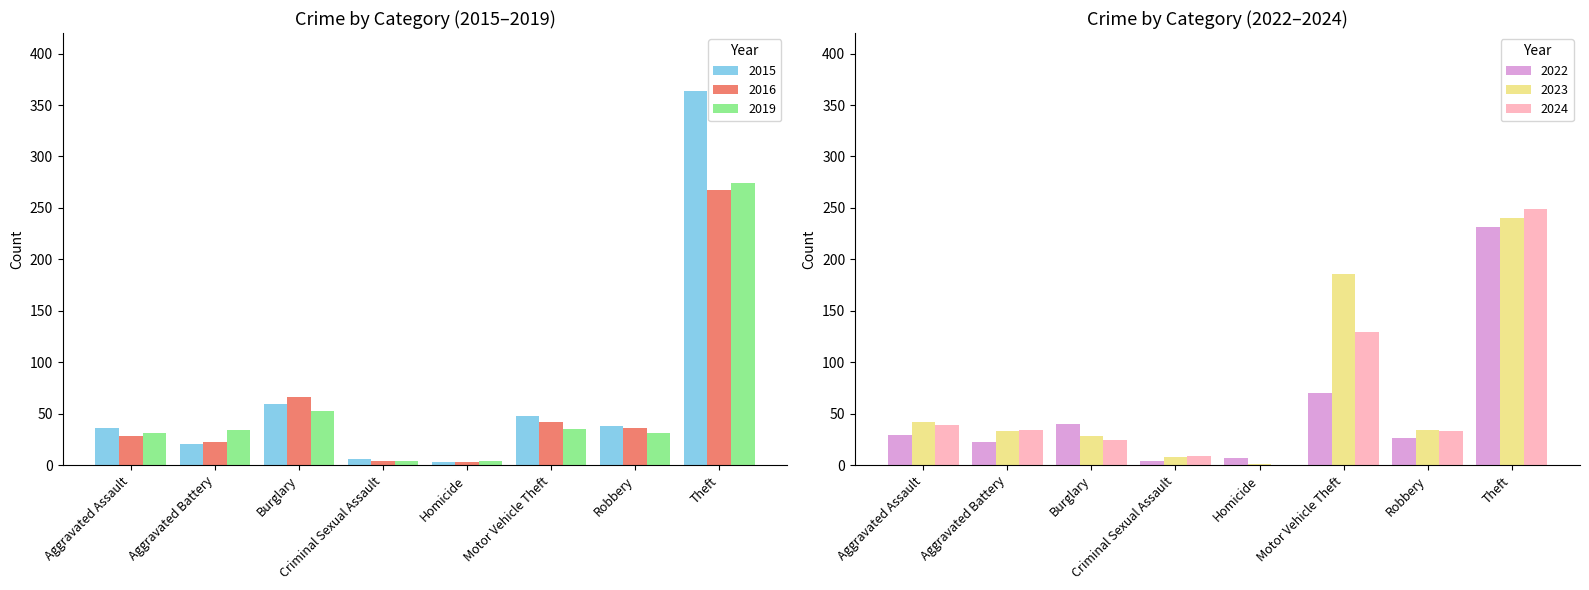

Count the number of categories in the chart.

8